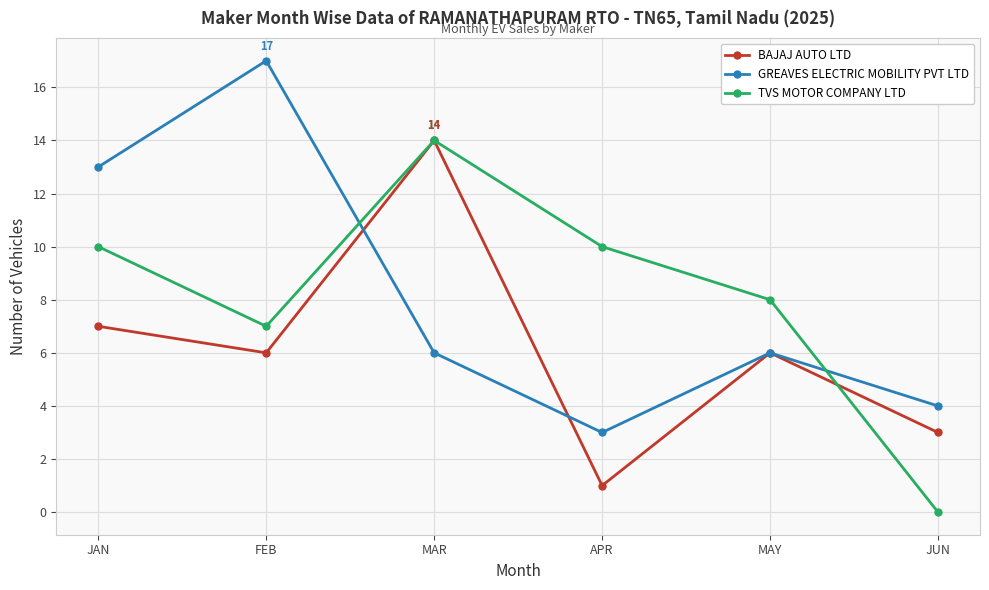

Reading left to right, list all the values displayed in this chart.

BAJAJ AUTO LTD: JAN=7	FEB=6	MAR=14	APR=1	MAY=6	JUN=3
GREAVES ELECTRIC MOBILITY PVT LTD: JAN=13	FEB=17	MAR=6	APR=3	MAY=6	JUN=4
TVS MOTOR COMPANY LTD: JAN=10	FEB=7	MAR=14	APR=10	MAY=8	JUN=0